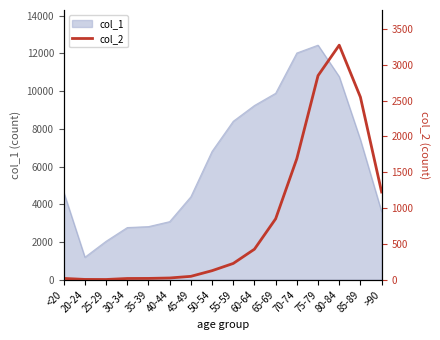

At which label does col_1 reach its minimum?

20-24